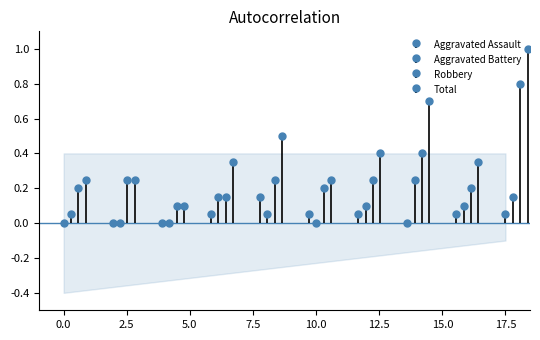

True or false: Aggravated Battery has a value of -0.1 at 2017.

False